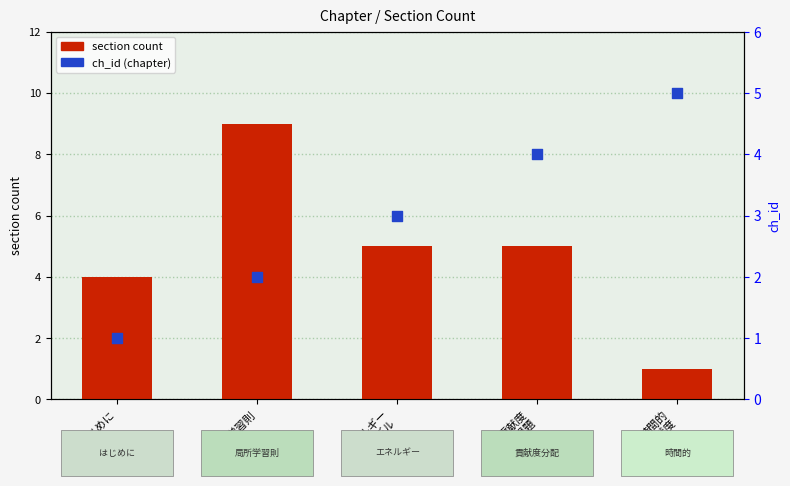

Which series contains the highest Y value?

section count